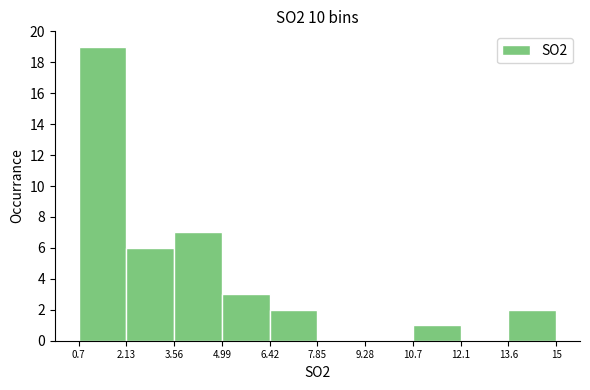

What is the height of the bar covering 13.6 to 15 on the x-axis? The values are not printed on the chart, so give them approximately, as read against the axis.

2